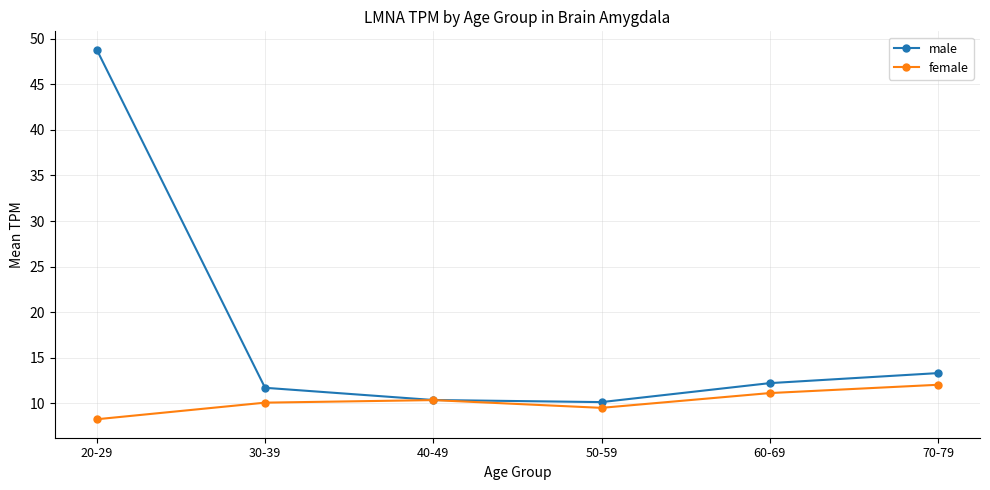

What is the difference between the highest and lowest values at 30-39?

1.6